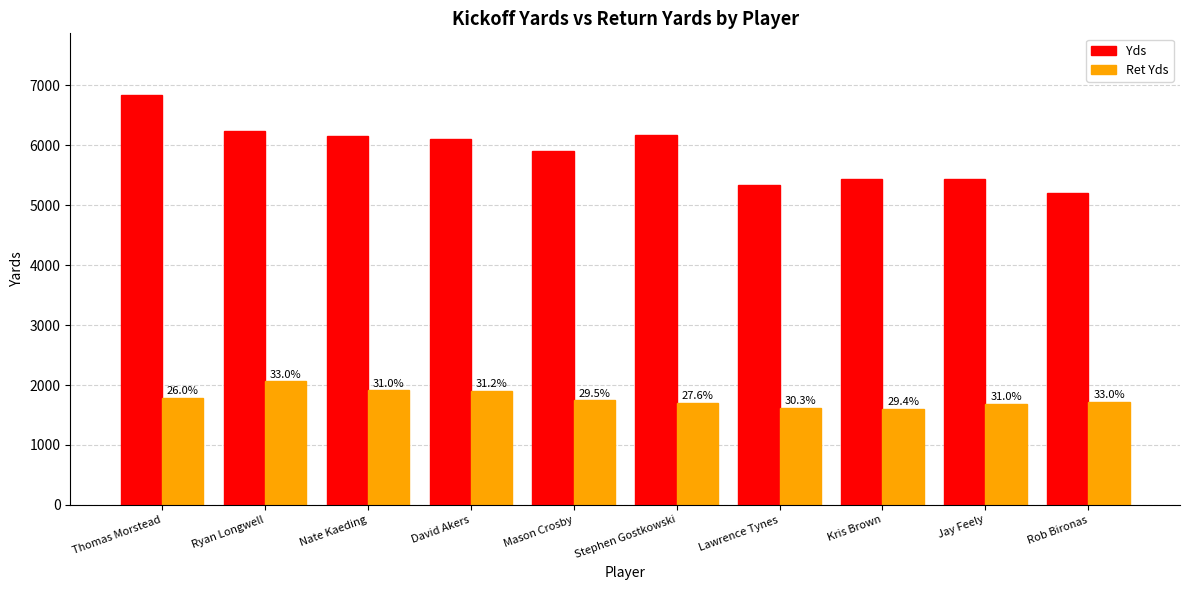

How many bars are there in each group?

2